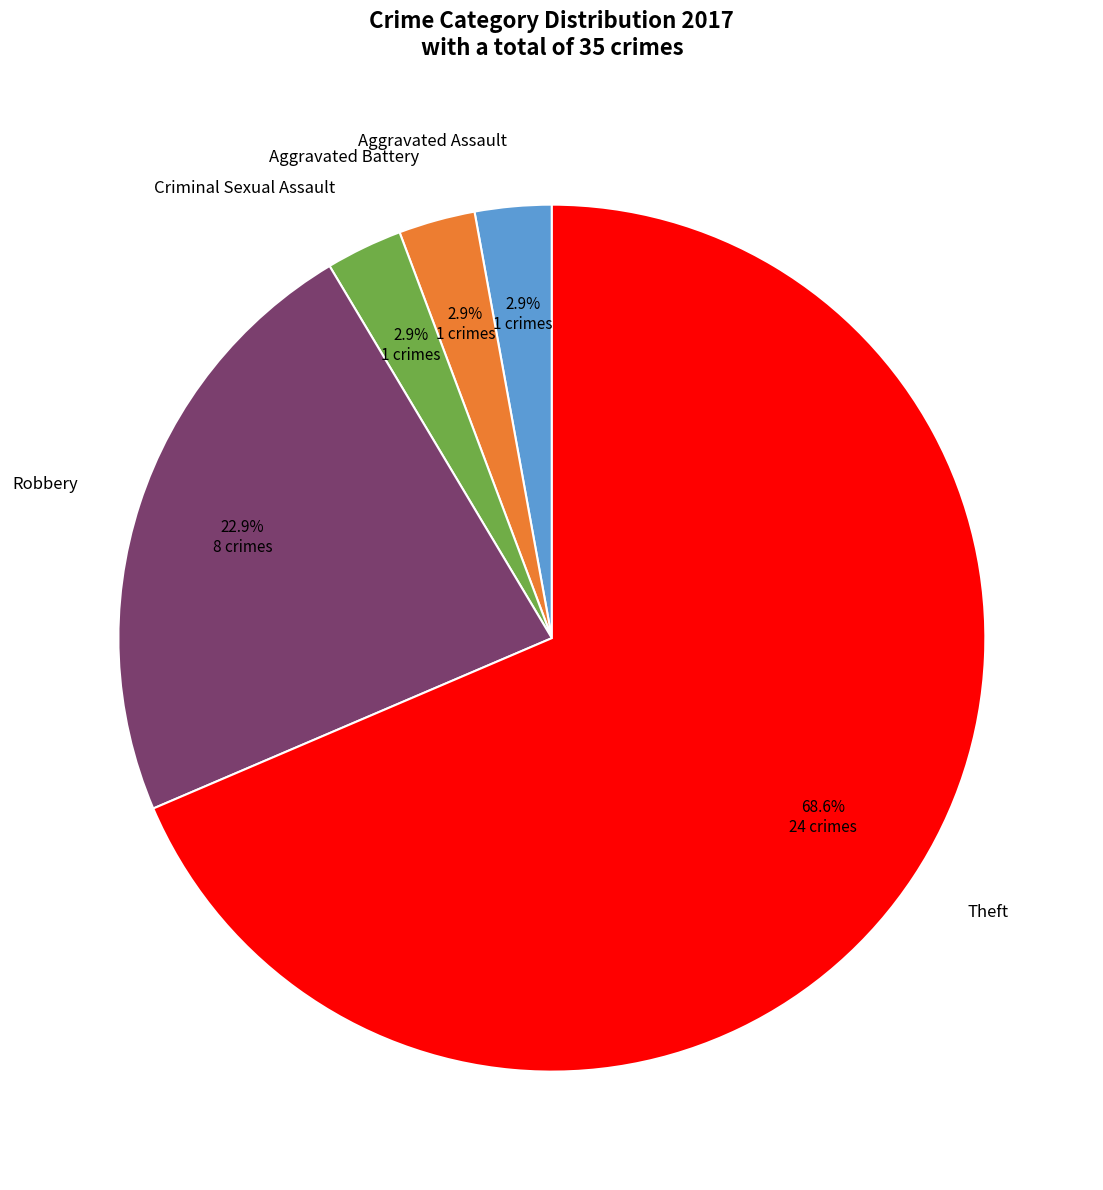

Is there any slice that represents more than half of the pie?

Yes